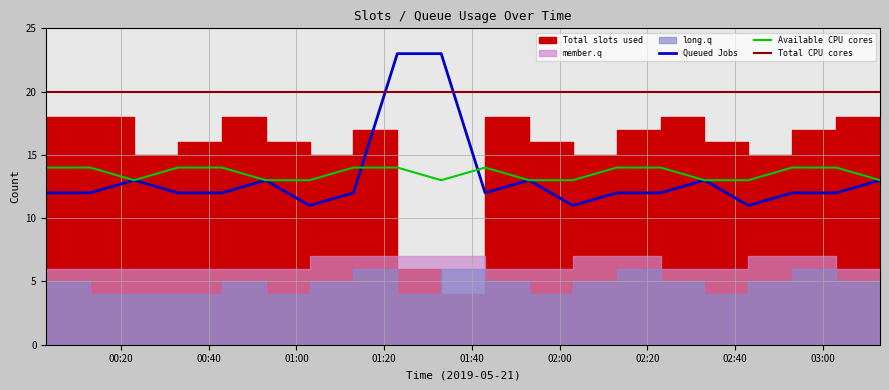

What is the minimum value for Total CPU cores?

20